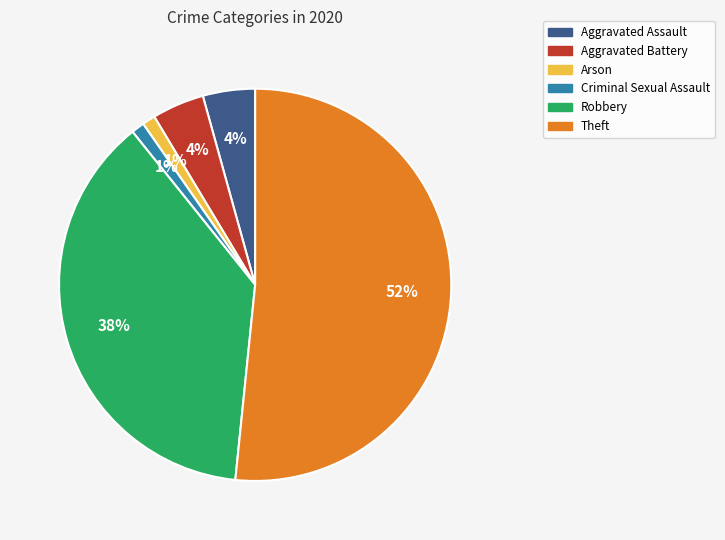

Is it true that Aggravated Battery is 17% of the pie?

False